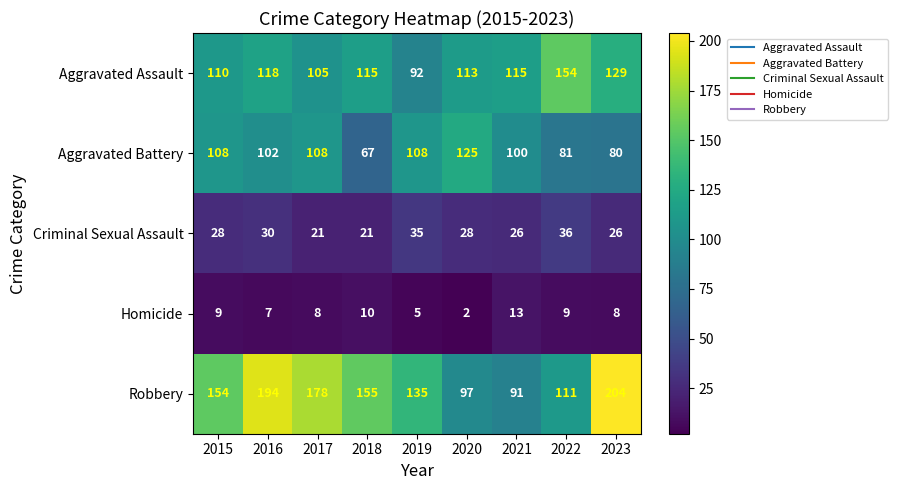

Between 2018 and 2021, which series saw the biggest shift?

Robbery